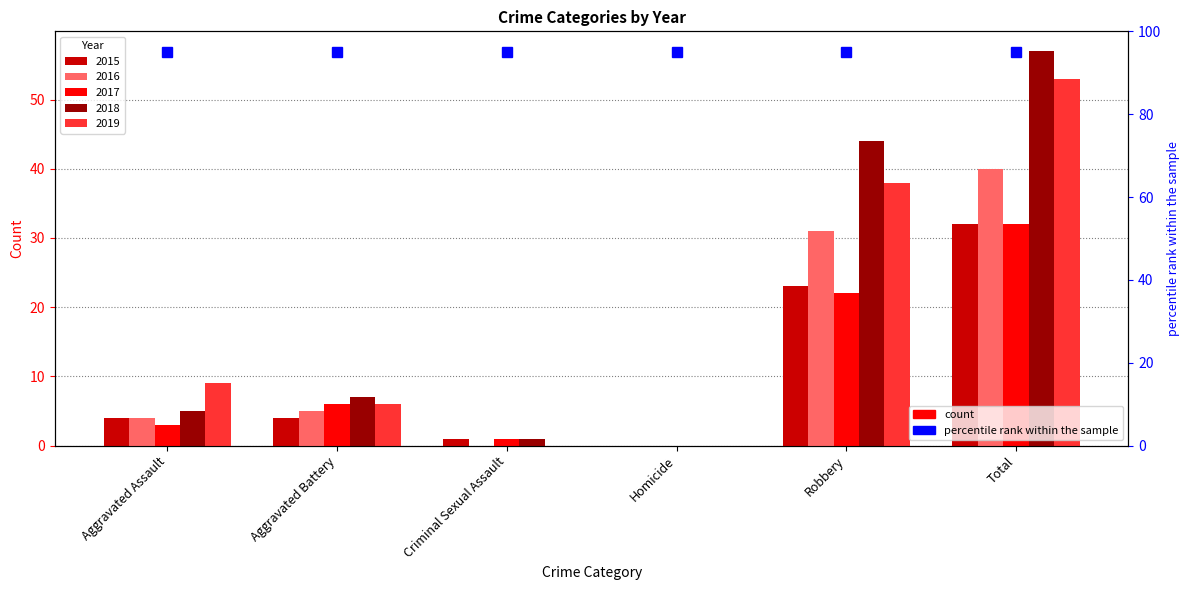

How many bars are there in each group?

5